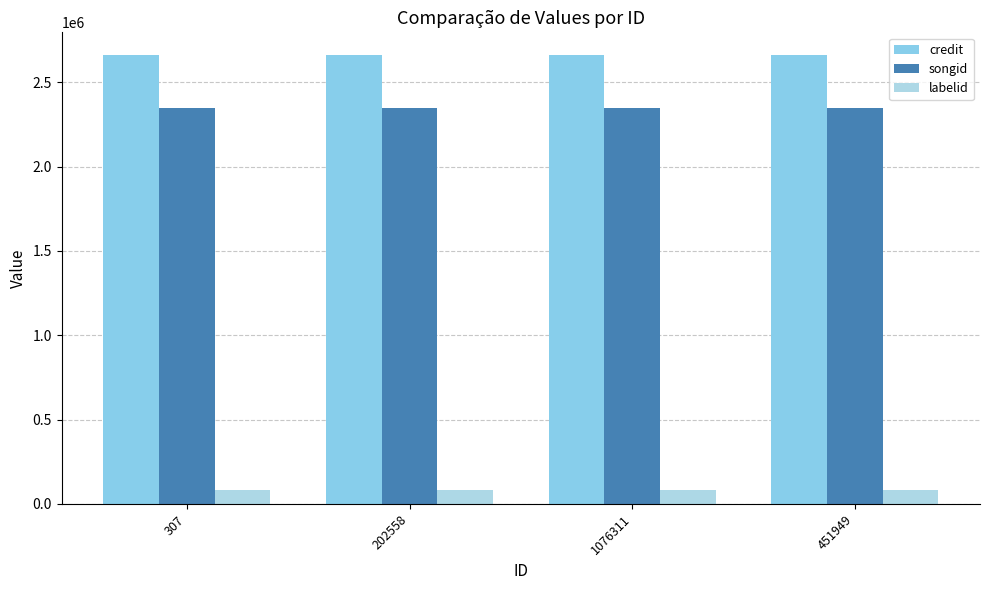

How many bars are there in total?

12